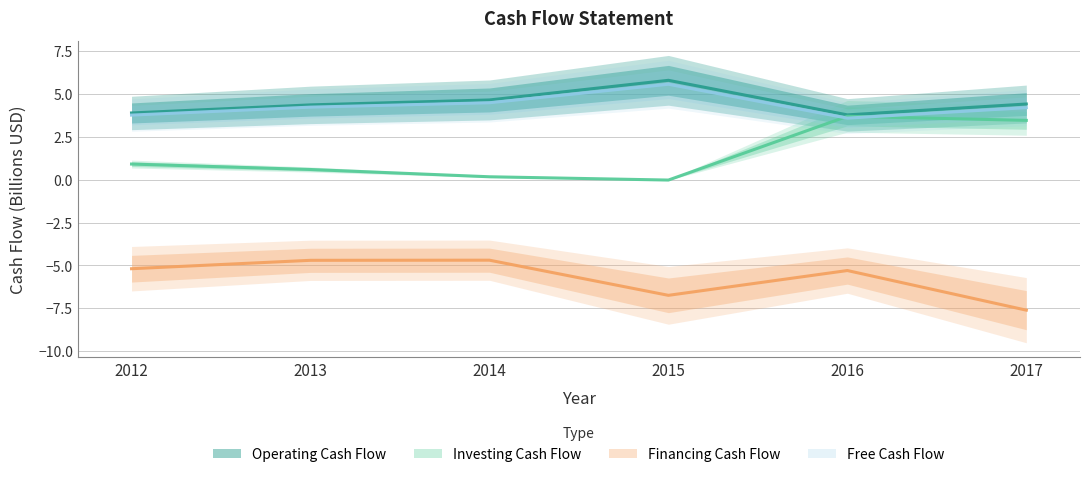

In Investing Cash Flow, how many points are higher than both neighbors (excluding endpoints)?

1